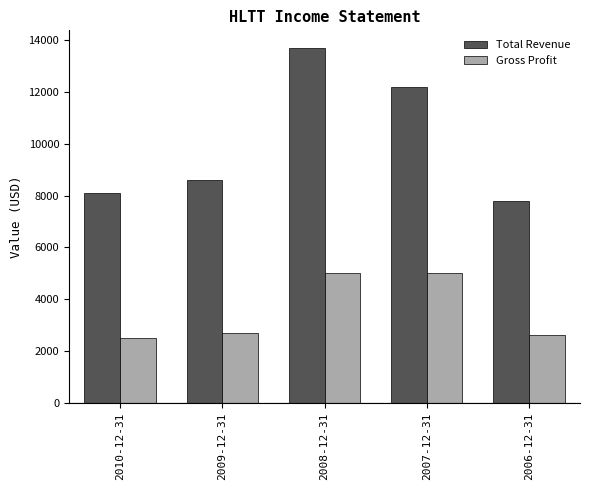

Rank the series by their average value, from lowest to highest.

Gross Profit, Total Revenue